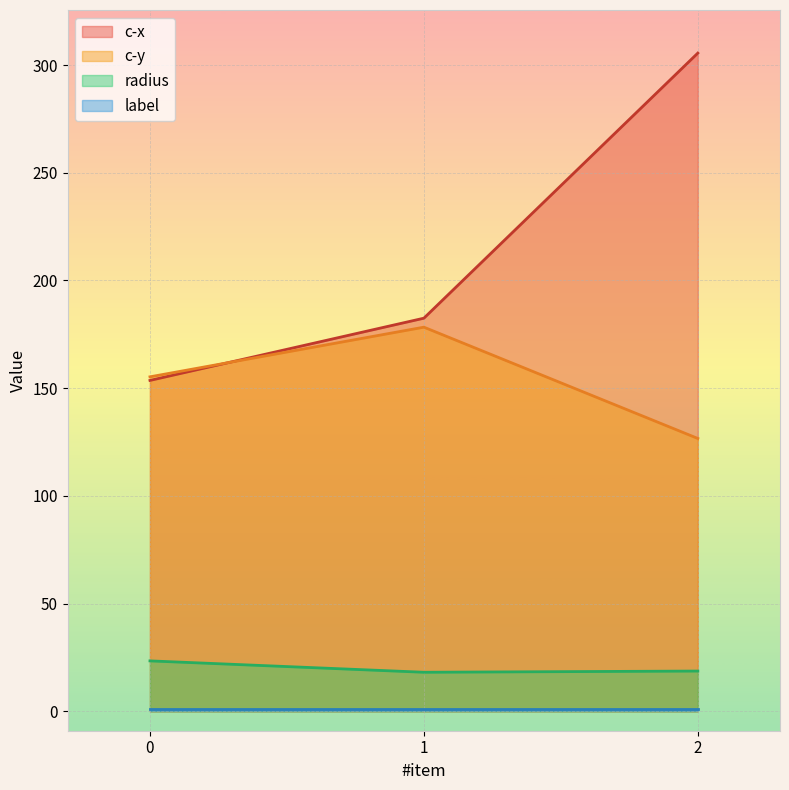

What is the minimum value for radius?

18.1